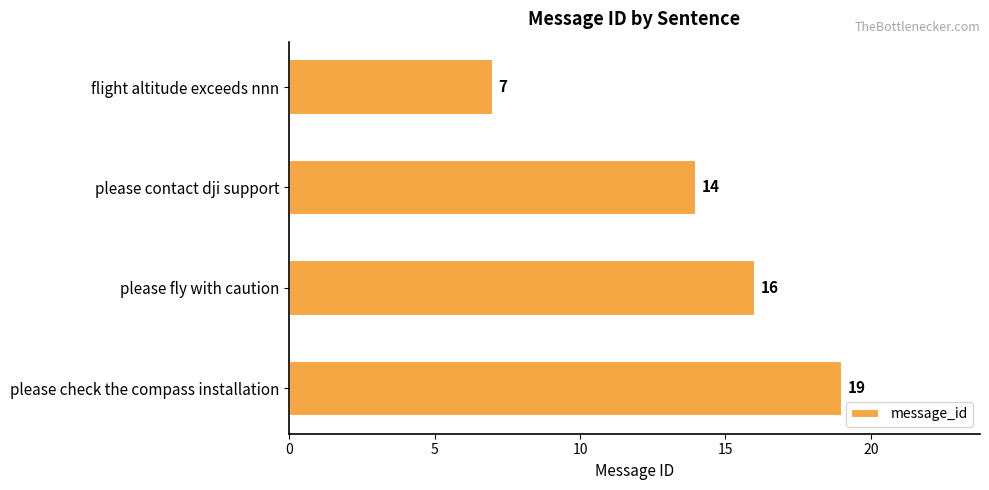

Are the bars grouped side by side (vs. stacked)?

No